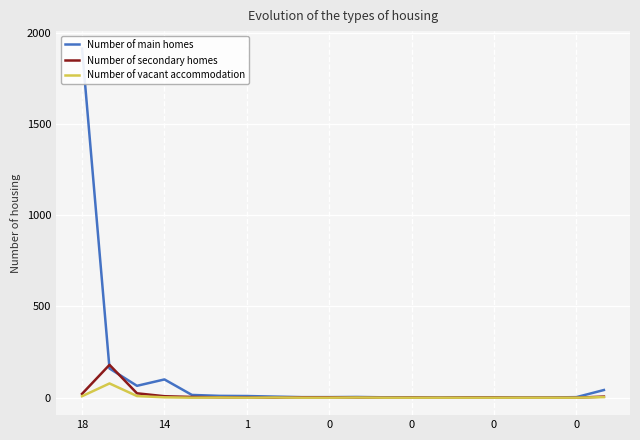

Reading left to right, extract all data points from this chart.

Number of main homes: 1913	160	65	100	15	10	9	6	3	3	4	2	2	1	2	2	1	1	3	42
Number of secondary homes: 21	180	24	8	4	2	1	0	2	2	1	0	1	0	1	1	0	0	0	6
Number of vacant accommodation: 8	78	9	2	0	1	0	1	0	0	1	0	0	0	0	0	0	0	0	3